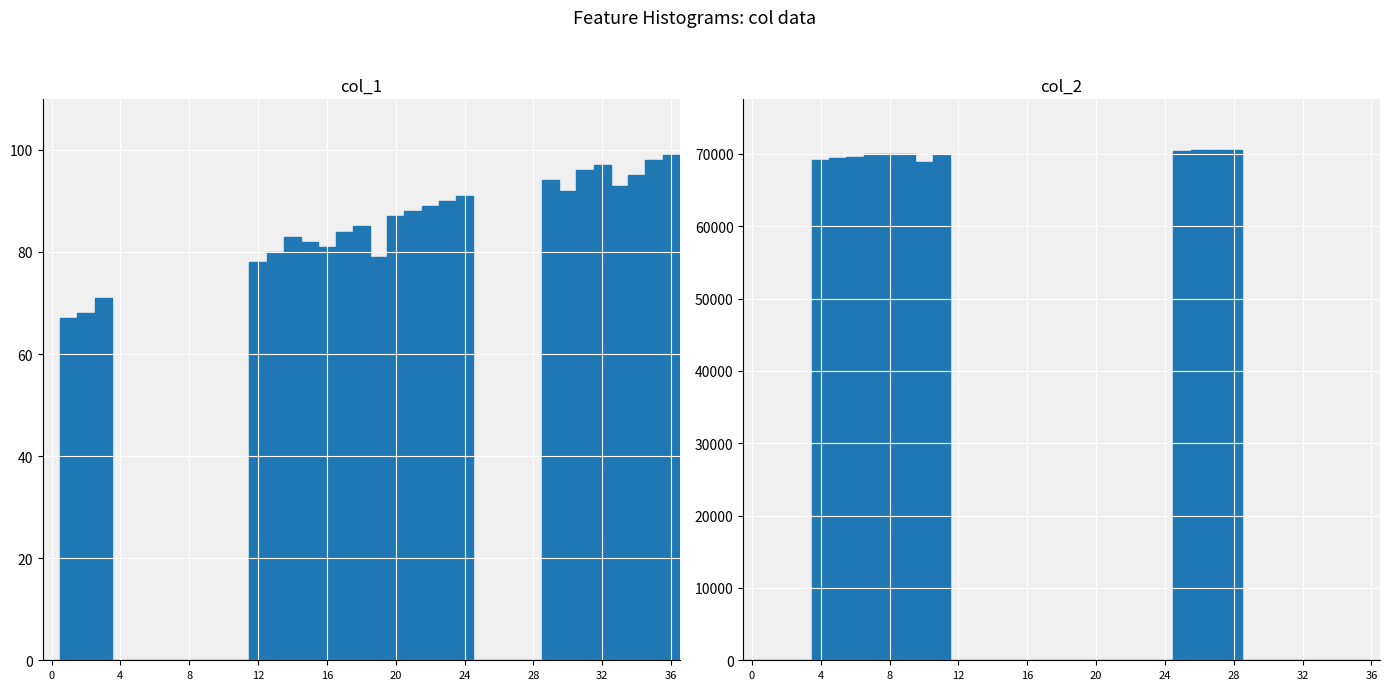

At which category is the sum across all series the highest?

27